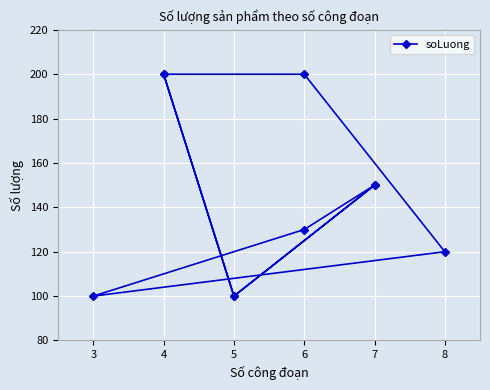

Between 7 and 4, which is larger?

4